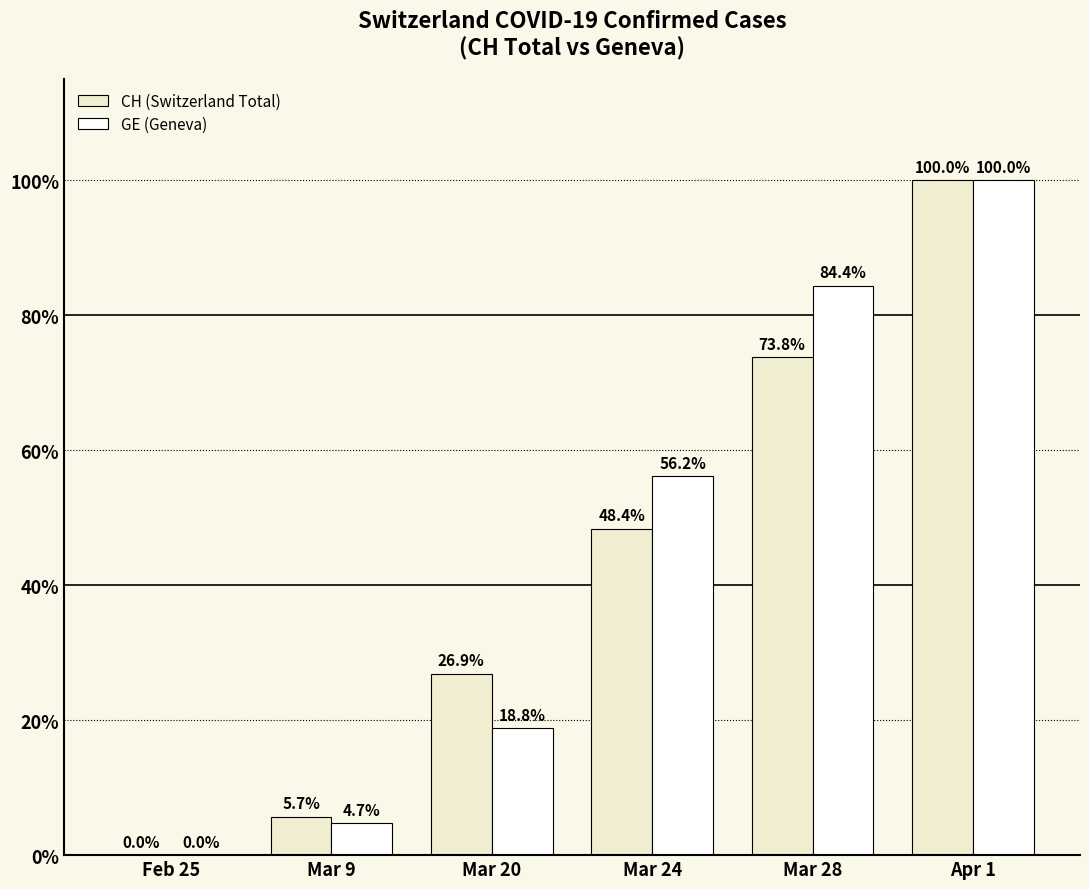

True or false: CH (Switzerland Total) has a value of 100.0 at Apr 1.

True